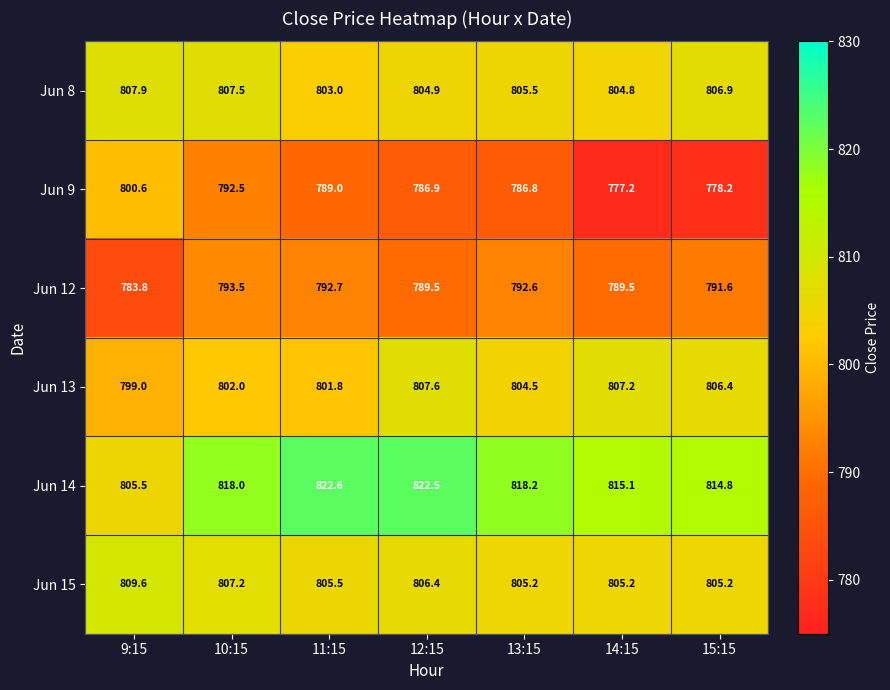

List the labels in order of Jun 8 value, smallest first.

11:15, 14:15, 12:15, 13:15, 15:15, 10:15, 9:15